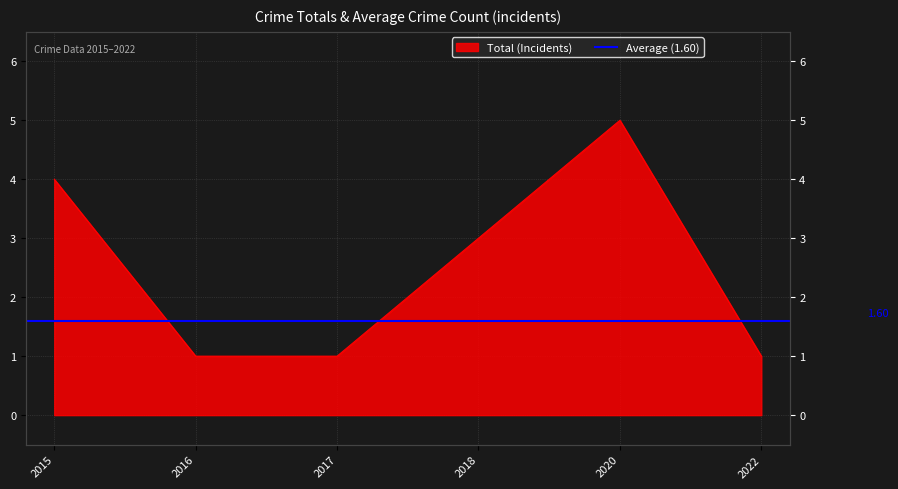

The chart shows a value of 1 at 2017. True or false?

True